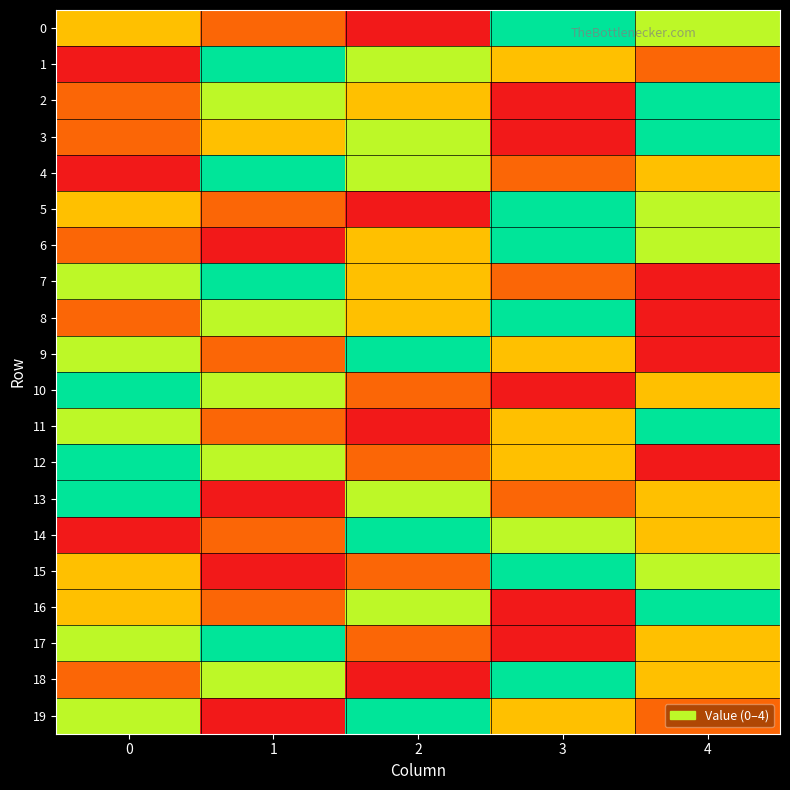

Reading left to right, extract all data points from this chart.

0: 0=2	1=1	2=0	3=4	4=3
1: 0=0	1=4	2=3	3=2	4=1
2: 0=1	1=3	2=2	3=0	4=4
3: 0=1	1=2	2=3	3=0	4=4
4: 0=0	1=4	2=3	3=1	4=2
5: 0=2	1=1	2=0	3=4	4=3
6: 0=1	1=0	2=2	3=4	4=3
7: 0=3	1=4	2=2	3=1	4=0
8: 0=1	1=3	2=2	3=4	4=0
9: 0=3	1=1	2=4	3=2	4=0
10: 0=4	1=3	2=1	3=0	4=2
11: 0=3	1=1	2=0	3=2	4=4
12: 0=4	1=3	2=1	3=2	4=0
13: 0=4	1=0	2=3	3=1	4=2
14: 0=0	1=1	2=4	3=3	4=2
15: 0=2	1=0	2=1	3=4	4=3
16: 0=2	1=1	2=3	3=0	4=4
17: 0=3	1=4	2=1	3=0	4=2
18: 0=1	1=3	2=0	3=4	4=2
19: 0=3	1=0	2=4	3=2	4=1